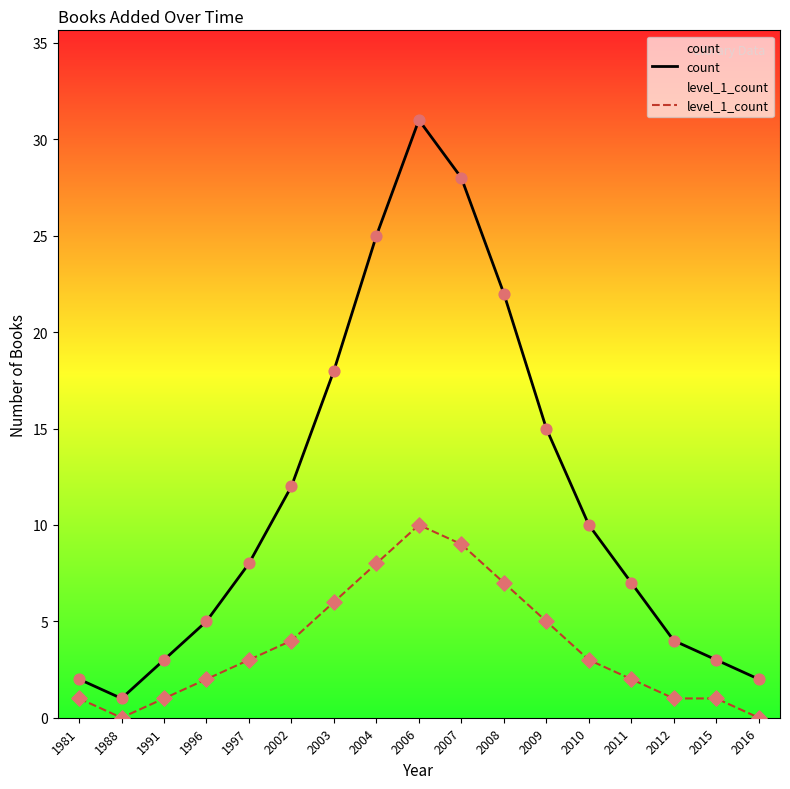

Is the value of count at 2010 greater than the value of level_1_count at 1988?

Yes